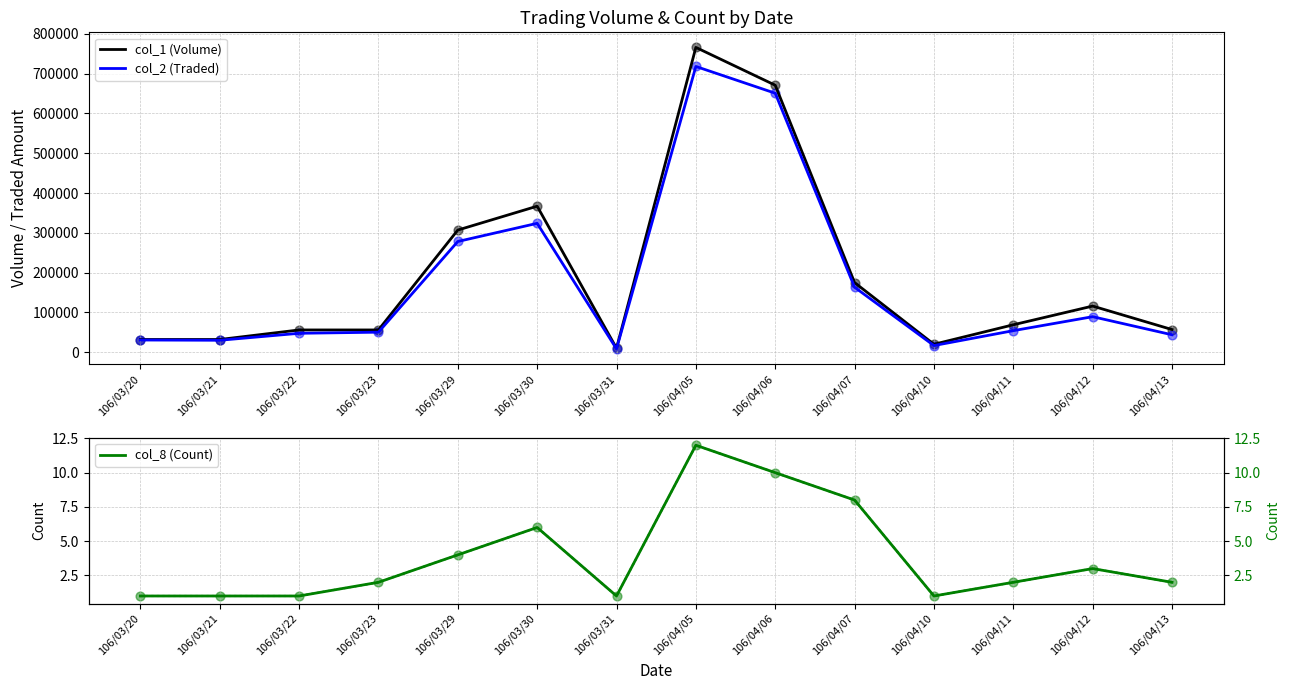

Is the value of col_8 (Count) dotted at 106/03/30 greater than the value of col_2 (Traded) at 106/04/07?

No